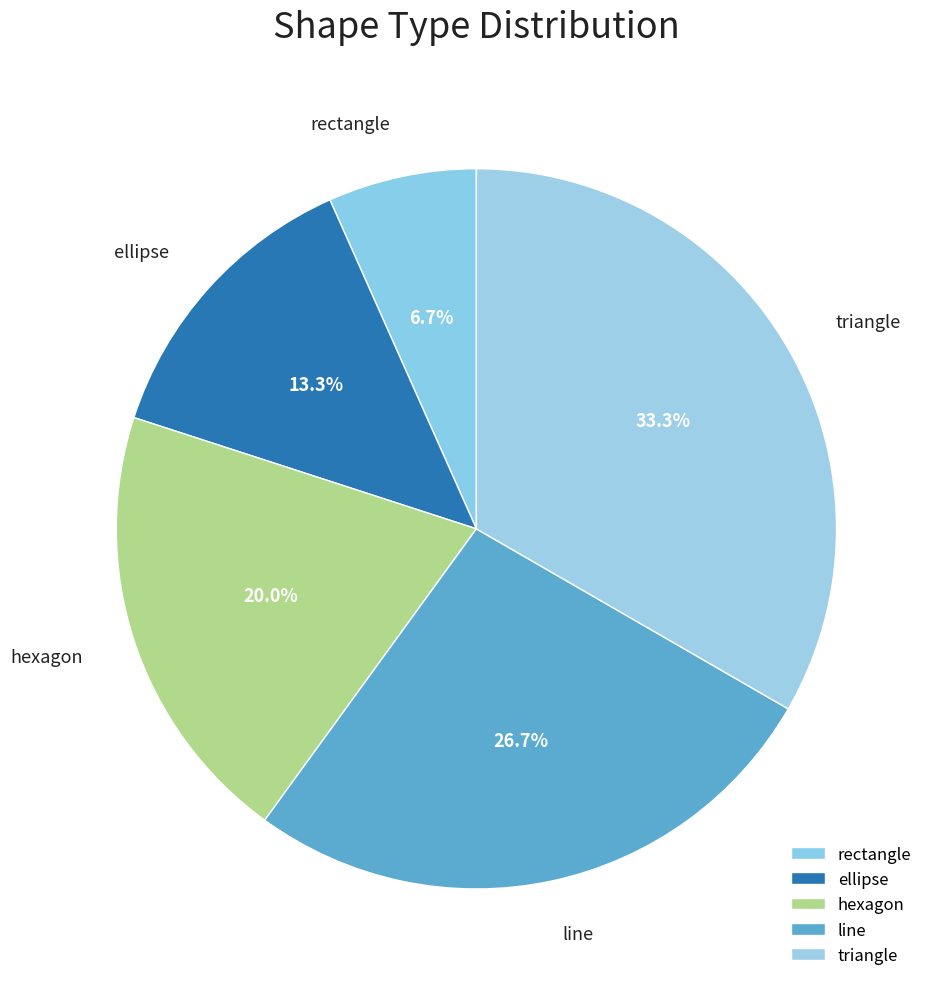

Which category has the smallest portion of the pie?

rectangle